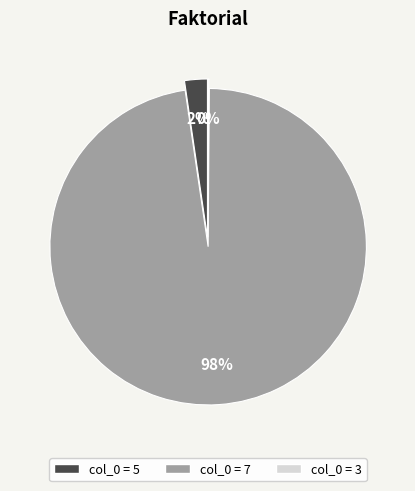

Is there any slice that represents more than half of the pie?

Yes